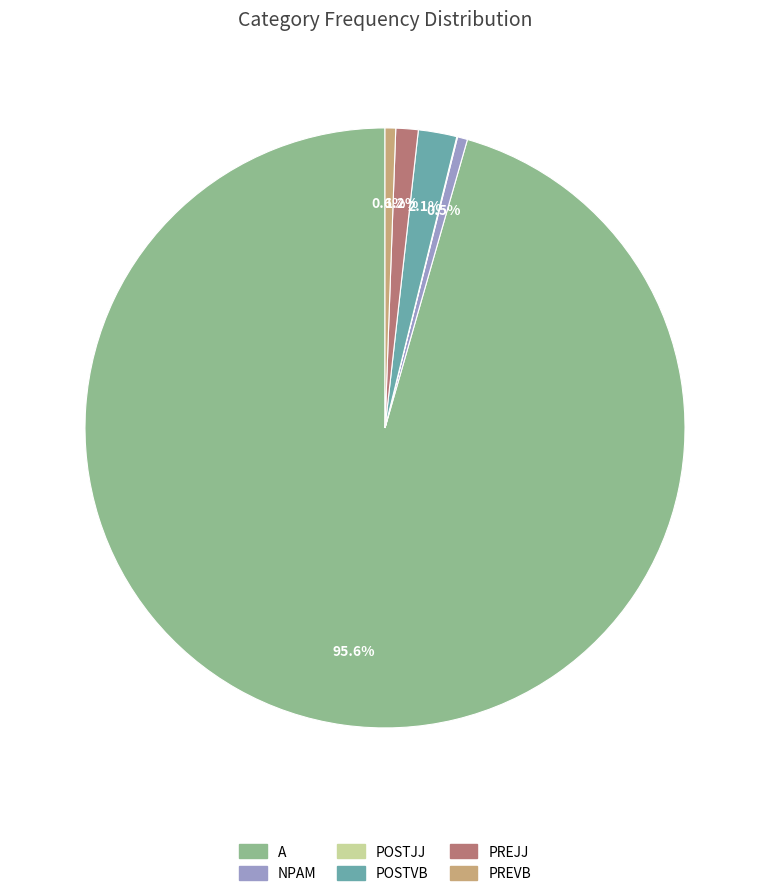

What is the largest slice in the pie chart?

A